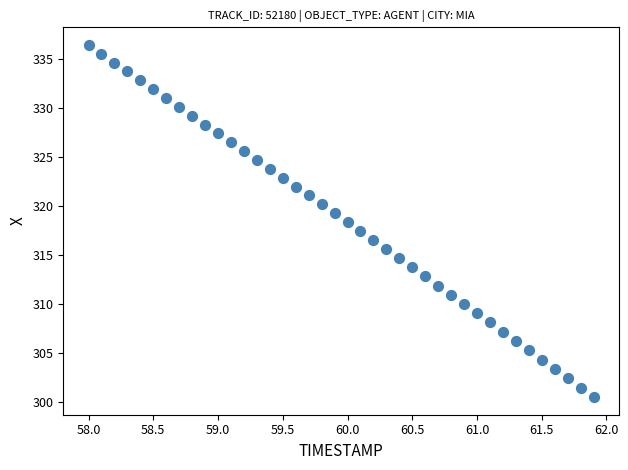

What is the range of X values (max minus min)?

3.9